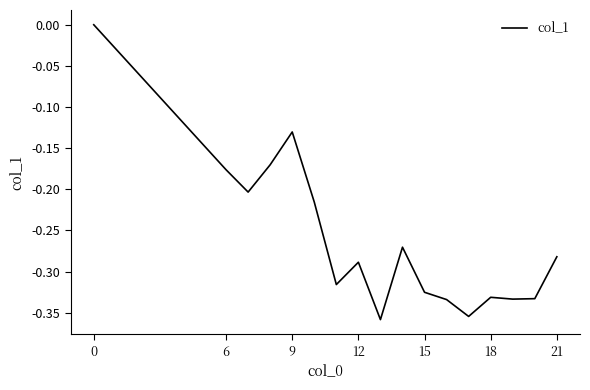

Is it true that the value at 12 is -0.4?

False